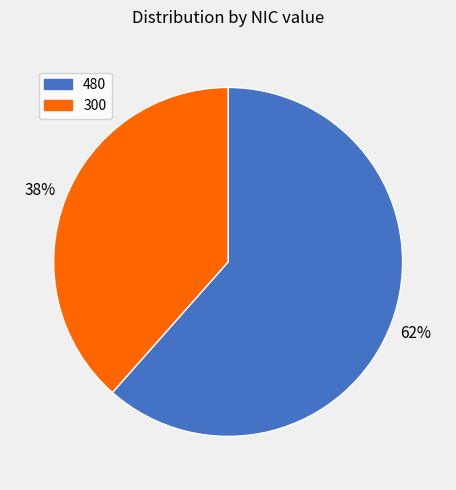

To the nearest percent, what is the average slice percentage?

50%